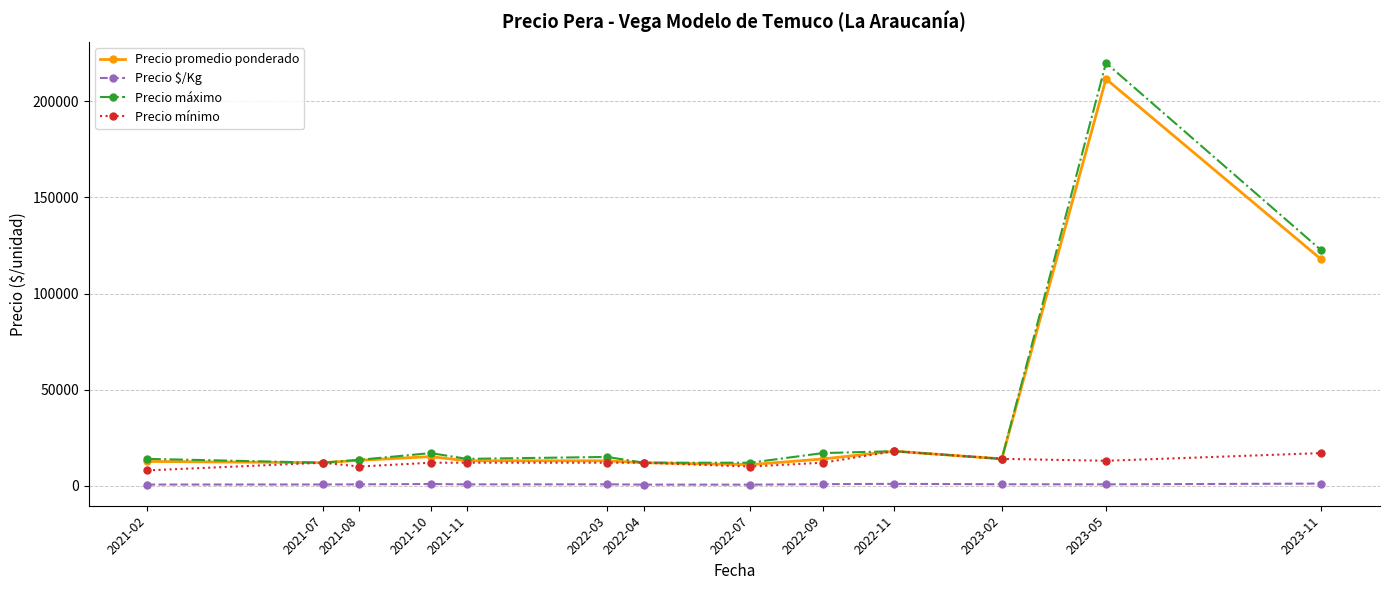

The value of Precio máximo at 2021-10 is 29134. True or false?

False